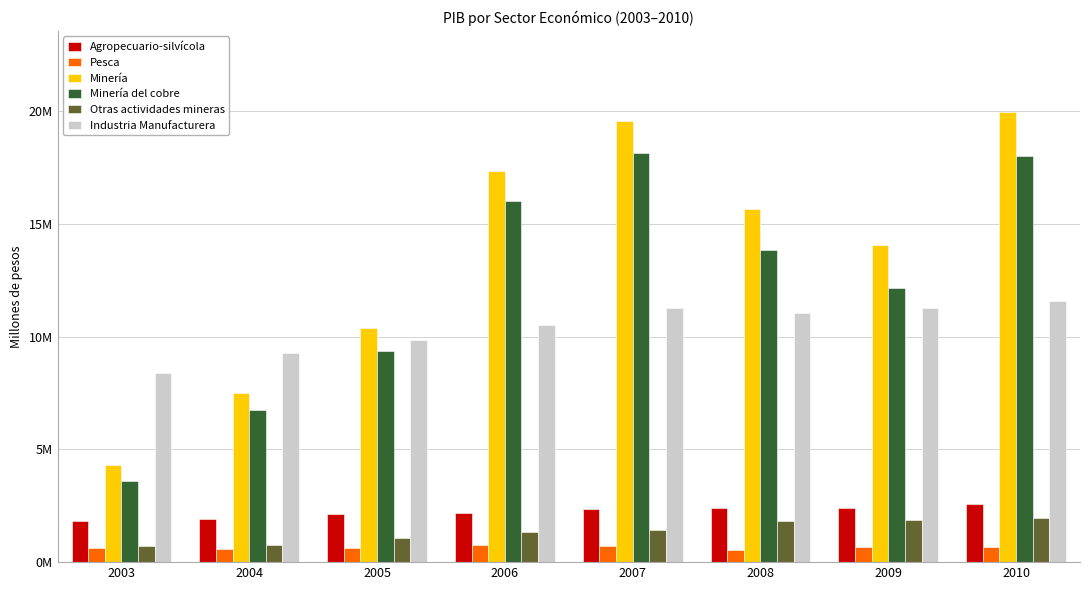

Is the value of Minería del cobre at 2004 greater than the value of Pesca at 2005?

Yes